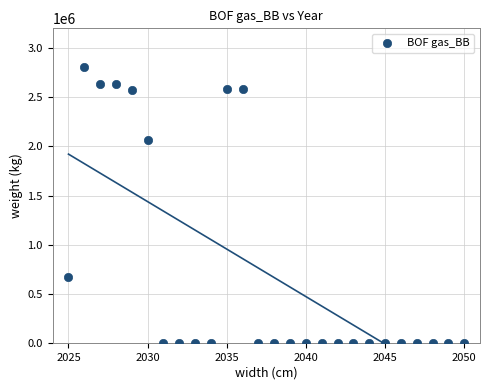

What Y value in the scatter plot is closest to 1401951?

2069422.8